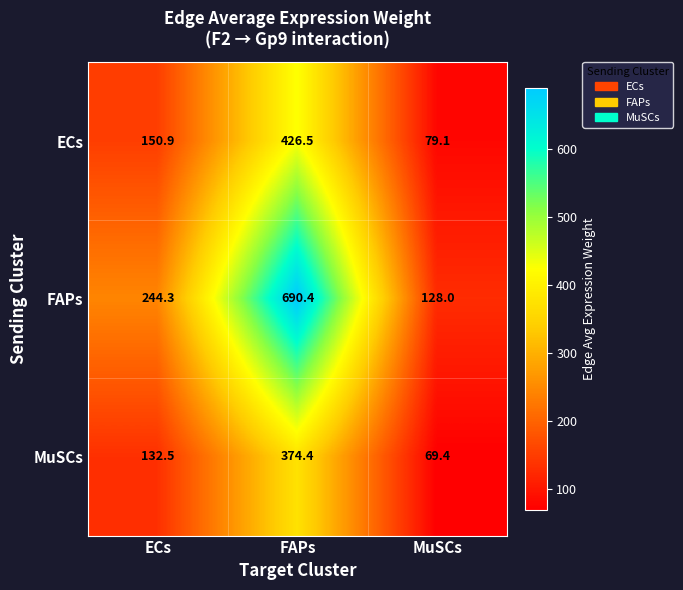

What is the sum of the FAPs values at MuSCs and FAPs?

818.4